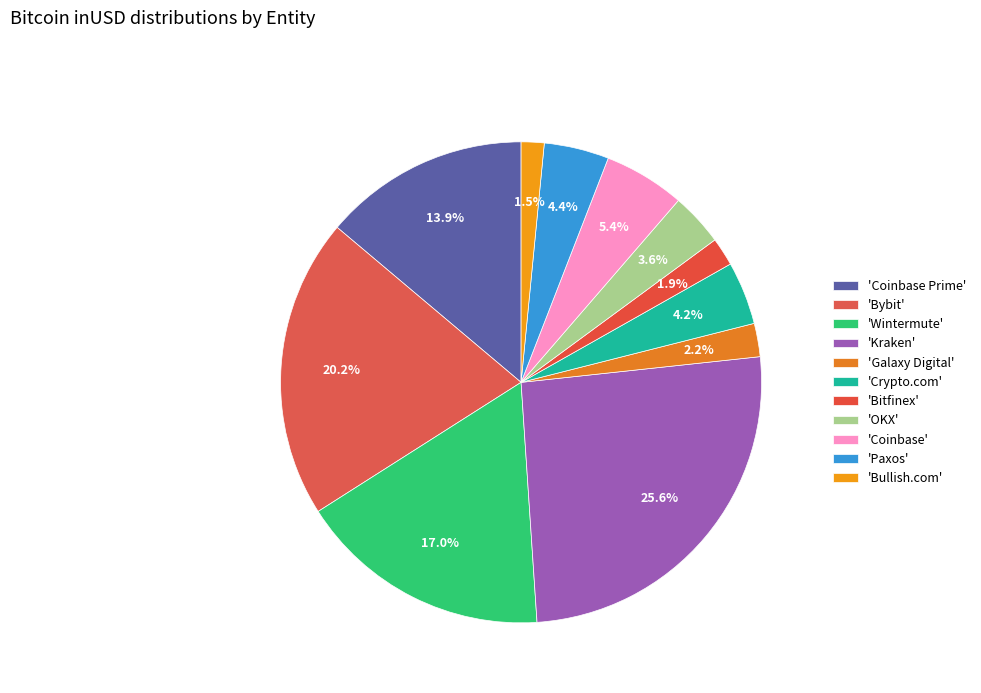

Which category has the biggest portion of the pie?

Kraken